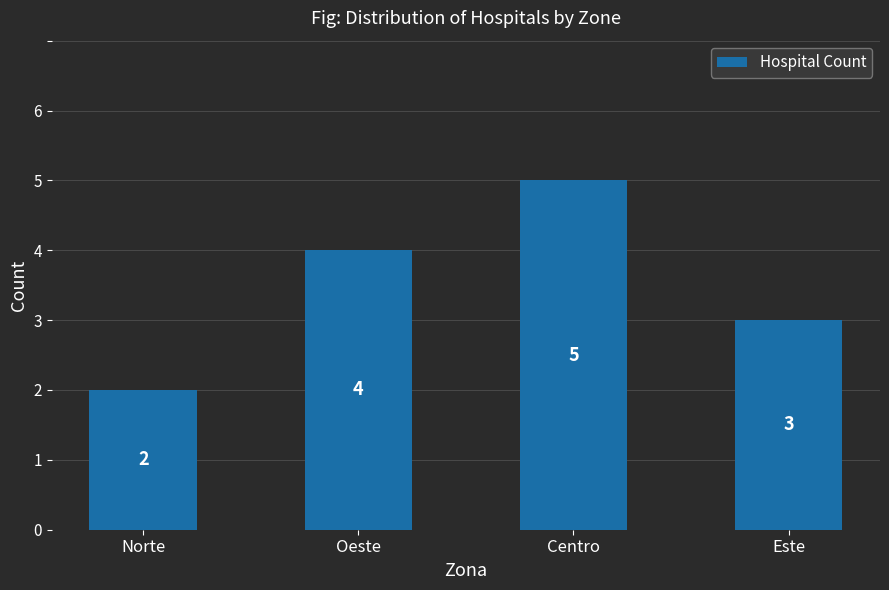

What is the value of the 3rd bar from the left?

5